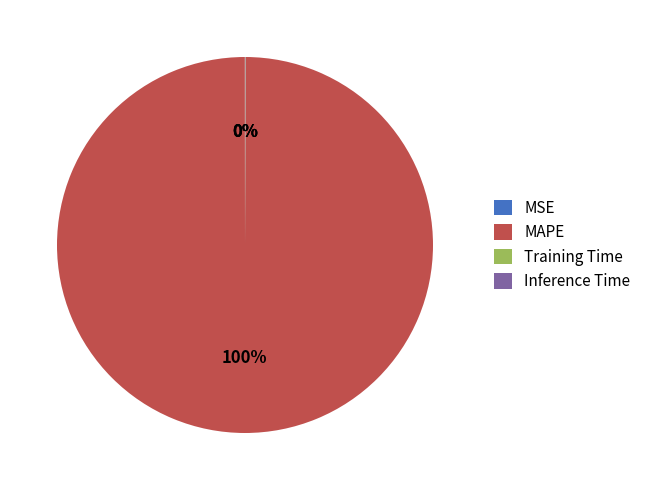

To the nearest percent, what portion does MAPE represent?

100%